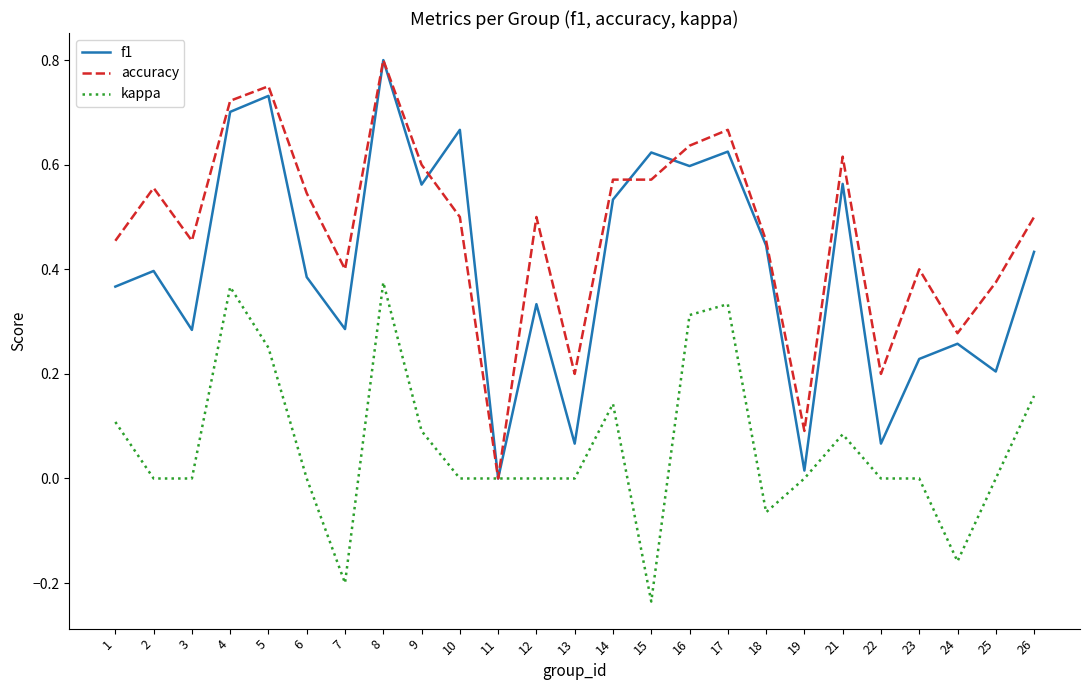

How many lines are shown in the chart?

3